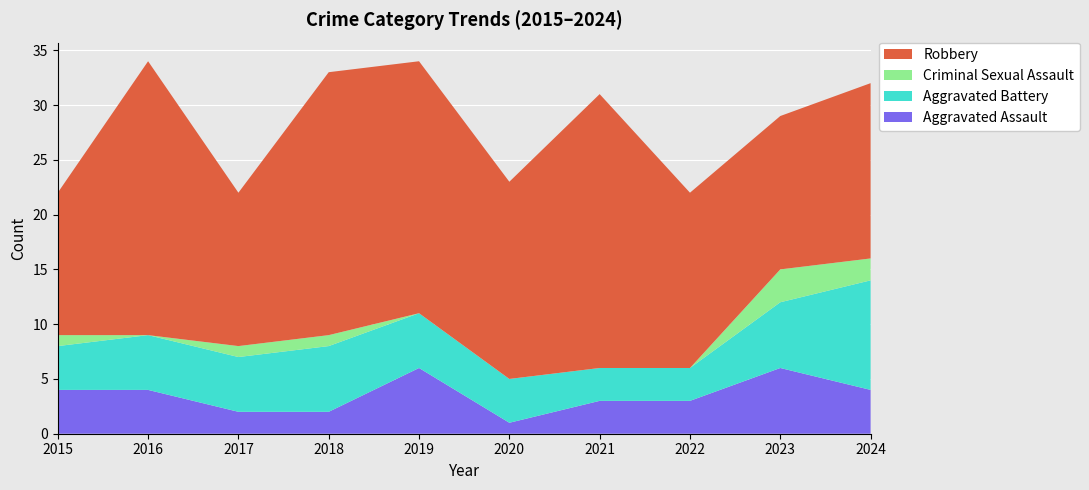

Reading left to right, transcribe all the data shown in this chart.

Aggravated Assault: 4	4	2	2	6	1	3	3	6	4
Aggravated Battery: 4	5	5	6	5	4	3	3	6	10
Criminal Sexual Assault: 1	0	1	1	0	0	0	0	3	2
Robbery: 13	25	14	24	23	18	25	16	14	16